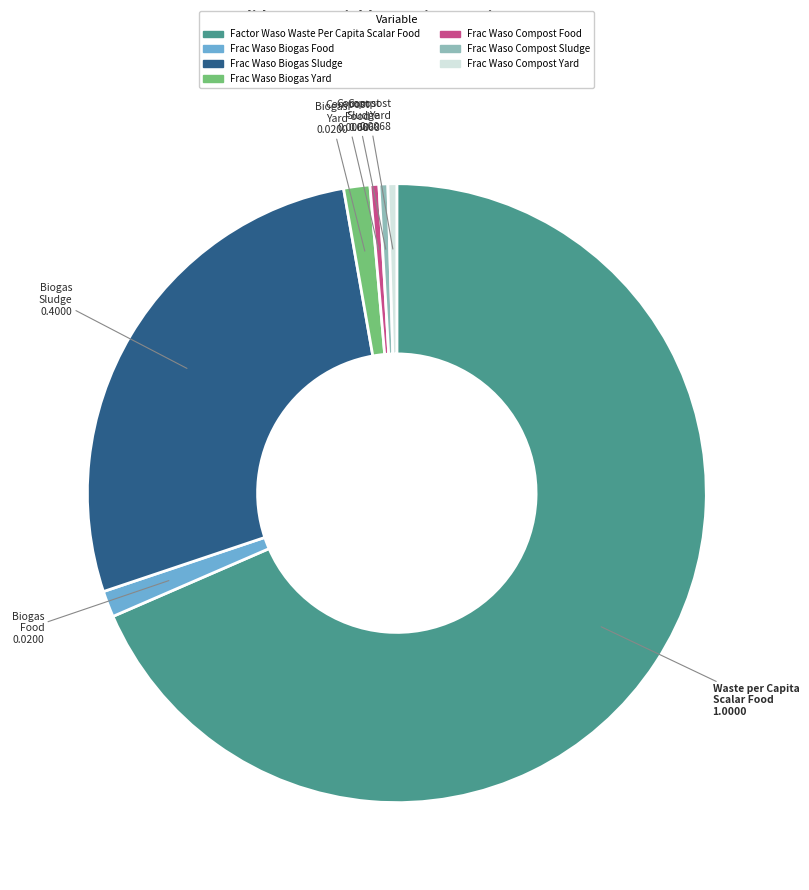

Is there a majority slice in this chart?

Yes